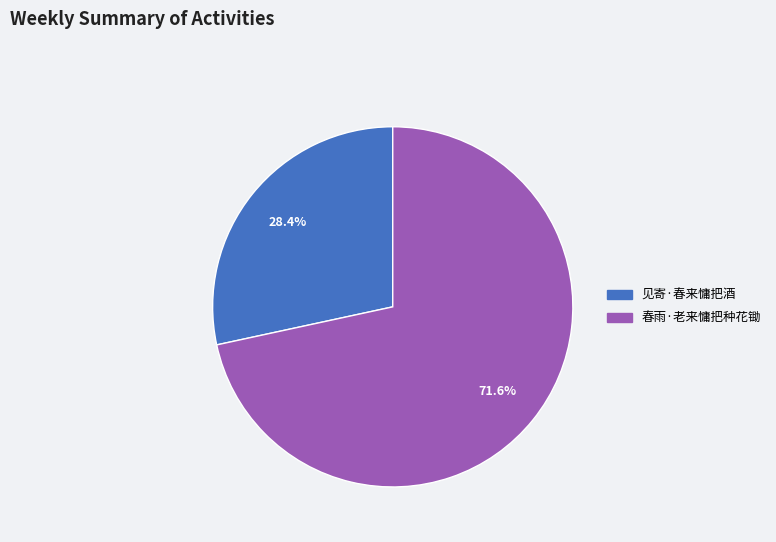

How much of the chart is everything except 见寄·春来慵把酒?

71.6%